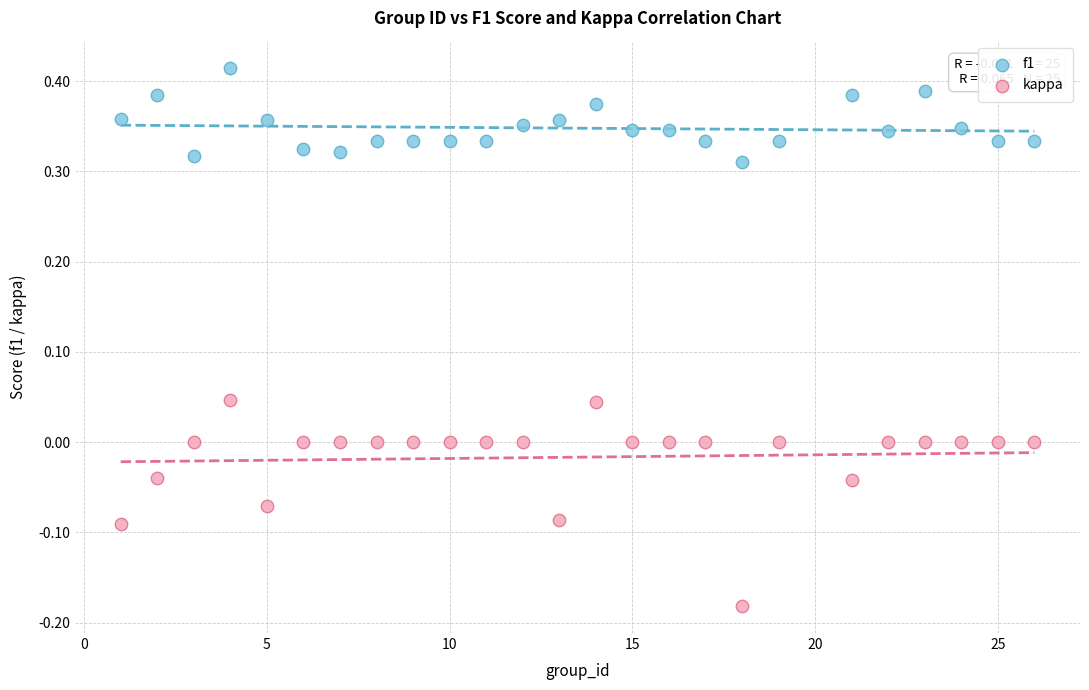

Which series contains the highest Y value?

f1